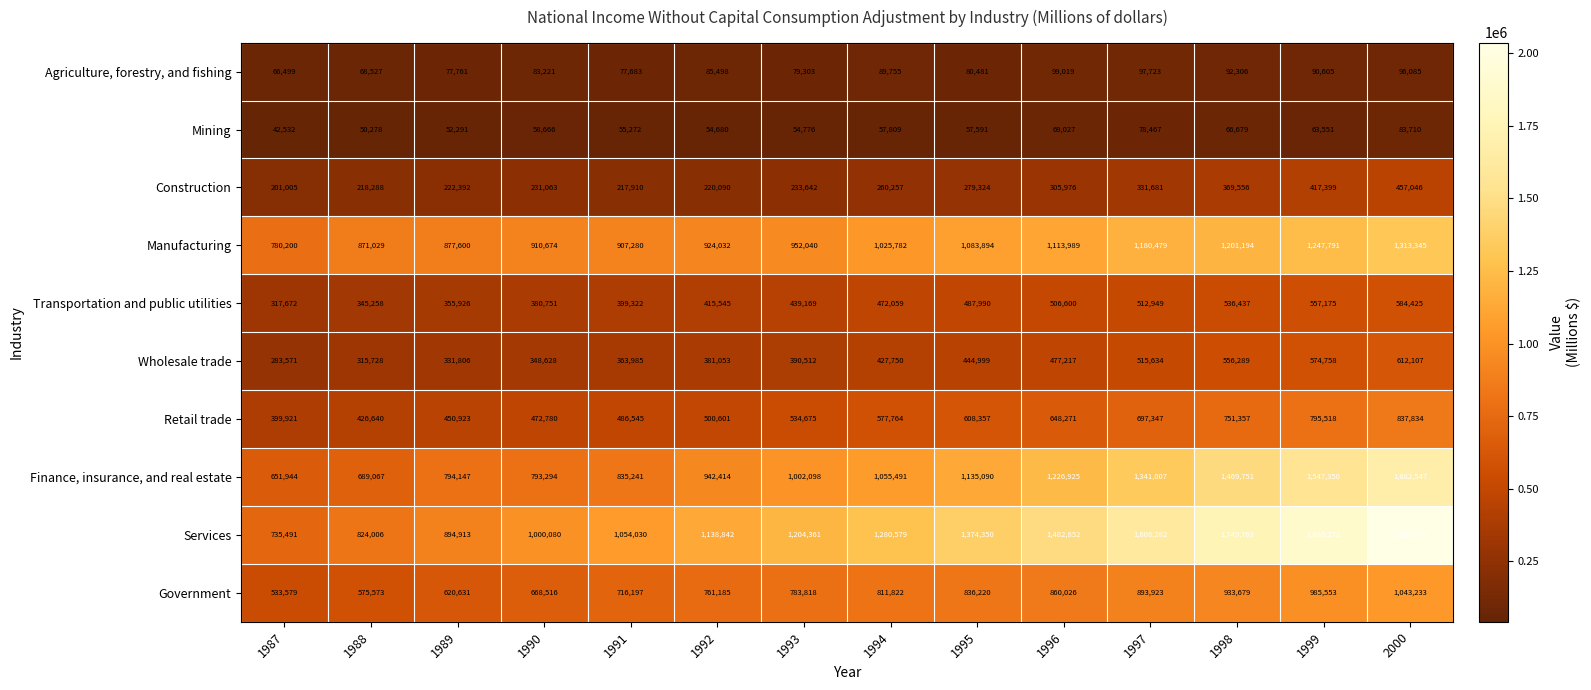

Between 1992 and 1999, which series saw the biggest shift?

Services